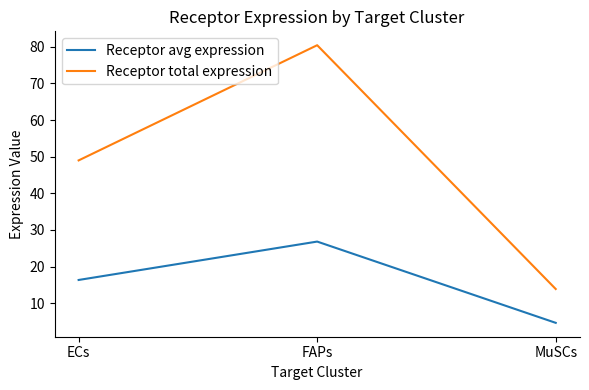

Where does the Receptor total expression series first go above 48?

ECs